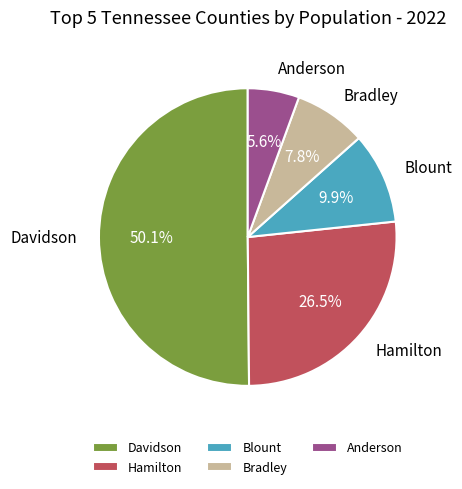

Is Blount the majority of the pie?

No